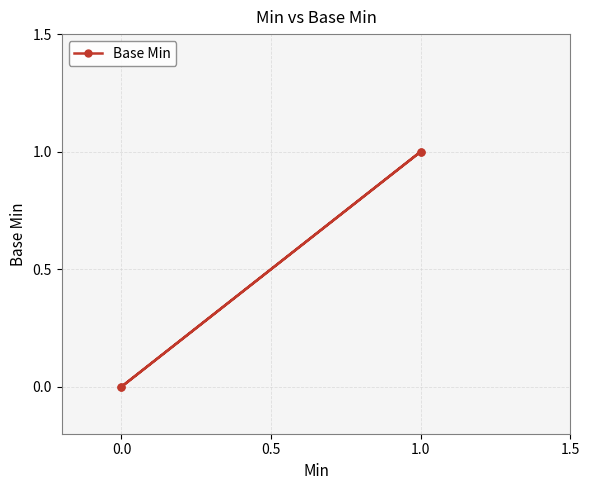

How many data points does each series have?

4